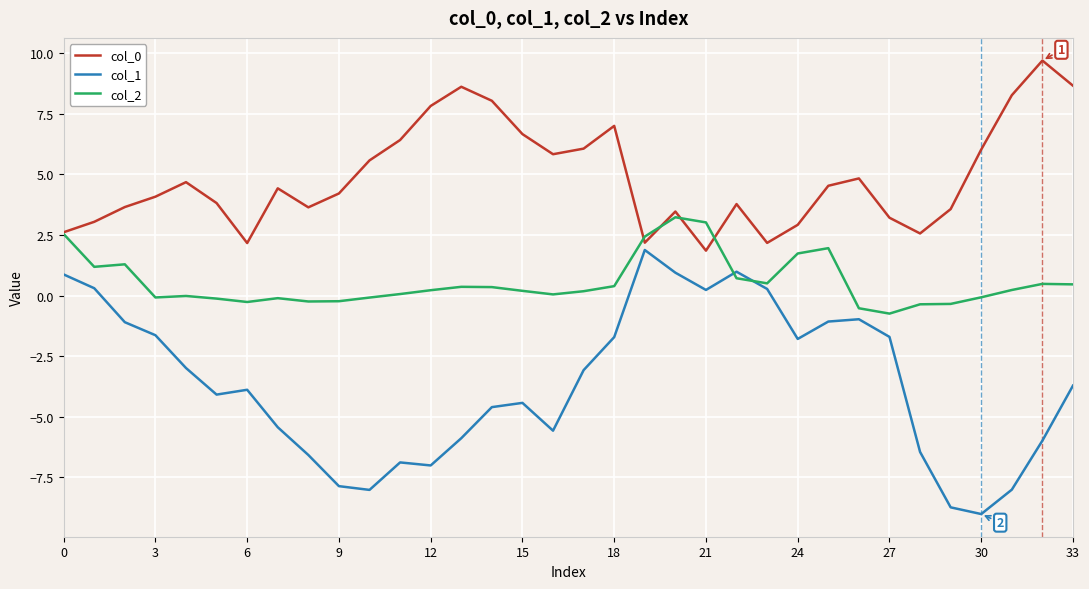

What is the greatest value displayed?

9.7